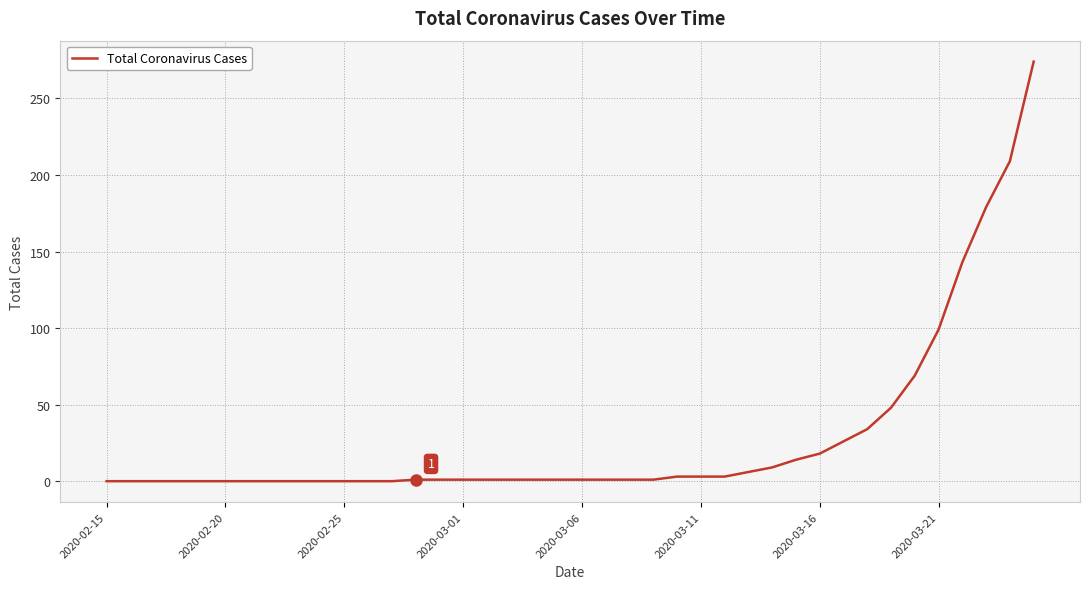

What is the difference between the maximum and minimum values?

274